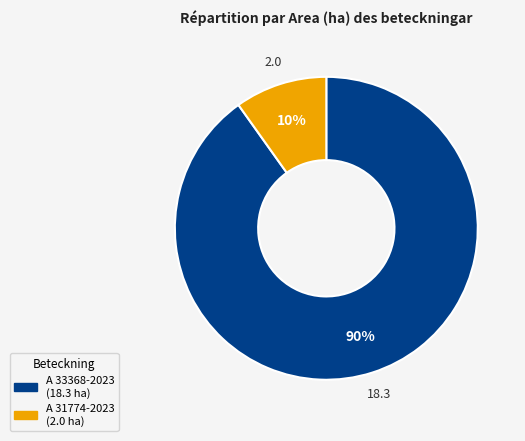

Which slice represents more than half of the pie?

A 33368-2023